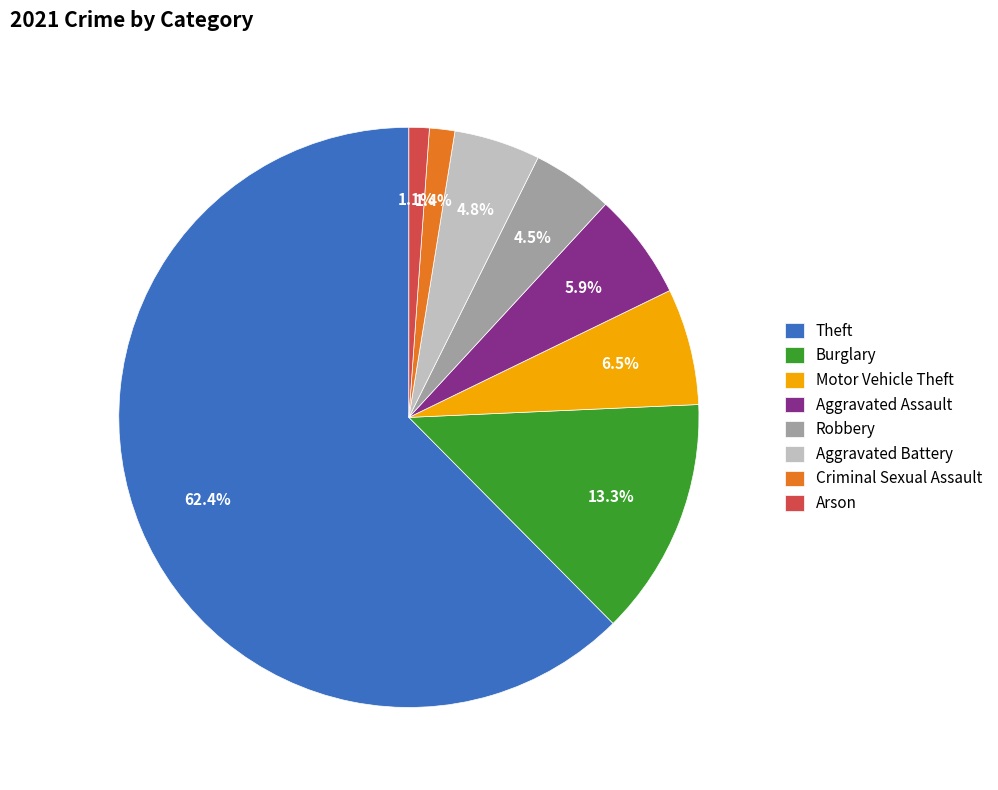

Which has a higher value, Aggravated Assault or Theft?

Theft